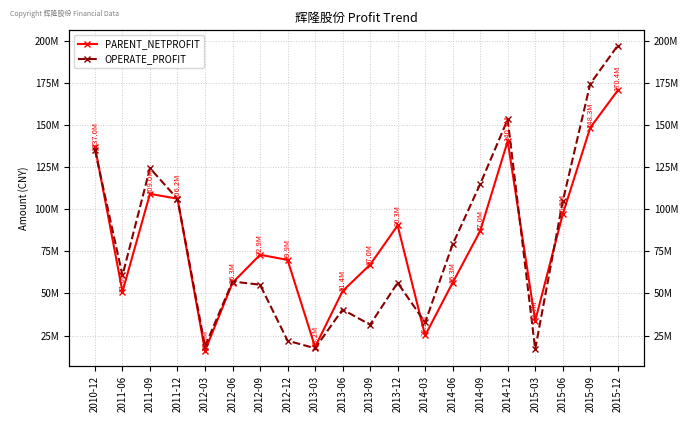

Where does the OPERATE_PROFIT series first go above 60672836?

2010-12